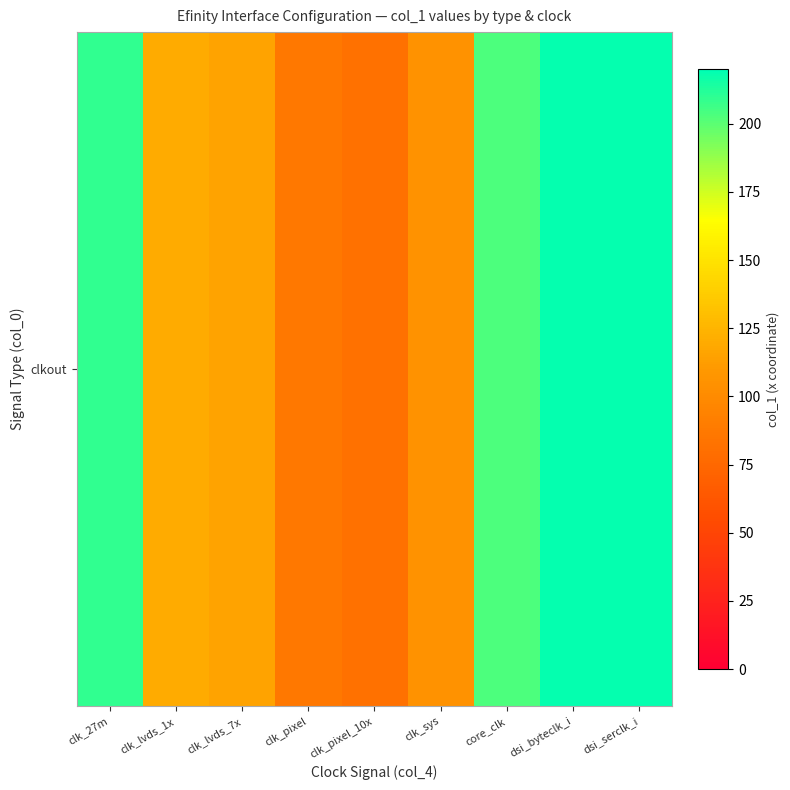

Between dsi_byteclk_i and clk_27m, which is larger?

dsi_byteclk_i